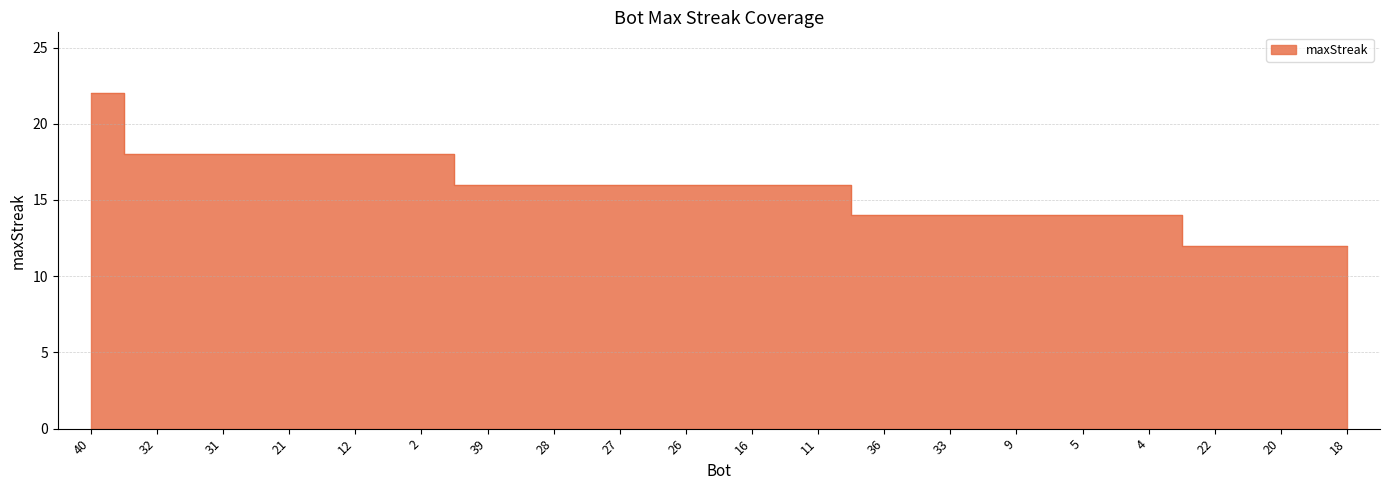

The chart shows a value of 18 at 32. True or false?

True